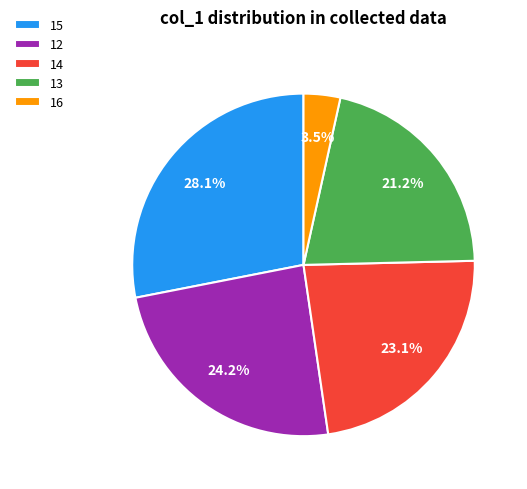

Rank the categories by value from highest to lowest.

15, 12, 14, 13, 16